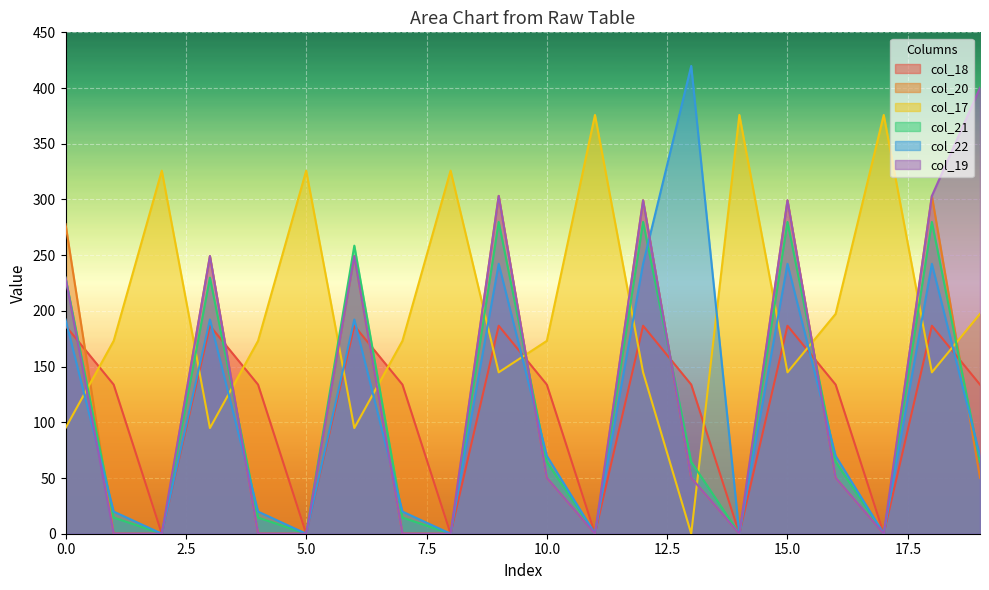

Rank the series at 7 from lowest to highest value.

col_20, col_19, col_21, col_22, col_18, col_17